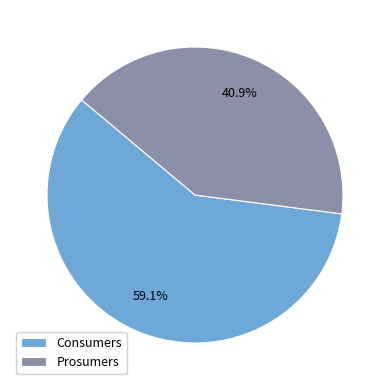

Count the number of slices in the pie.

2